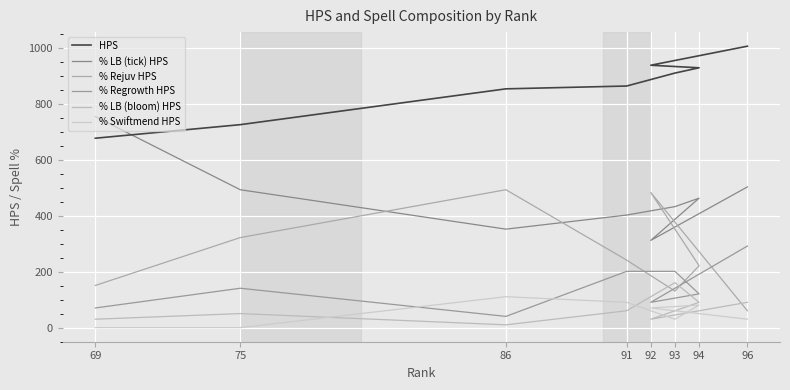

True or false: HPS and % Regrowth HPS cross at least once.

False